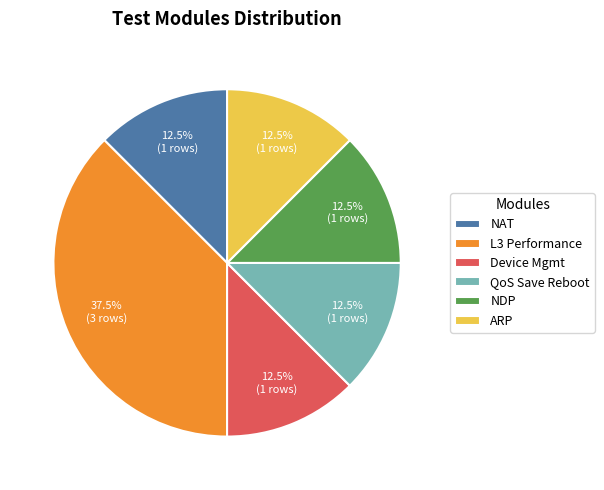

Combined, what portion of the pie is Device Mgmt and QoS Save Reboot?

25.0%